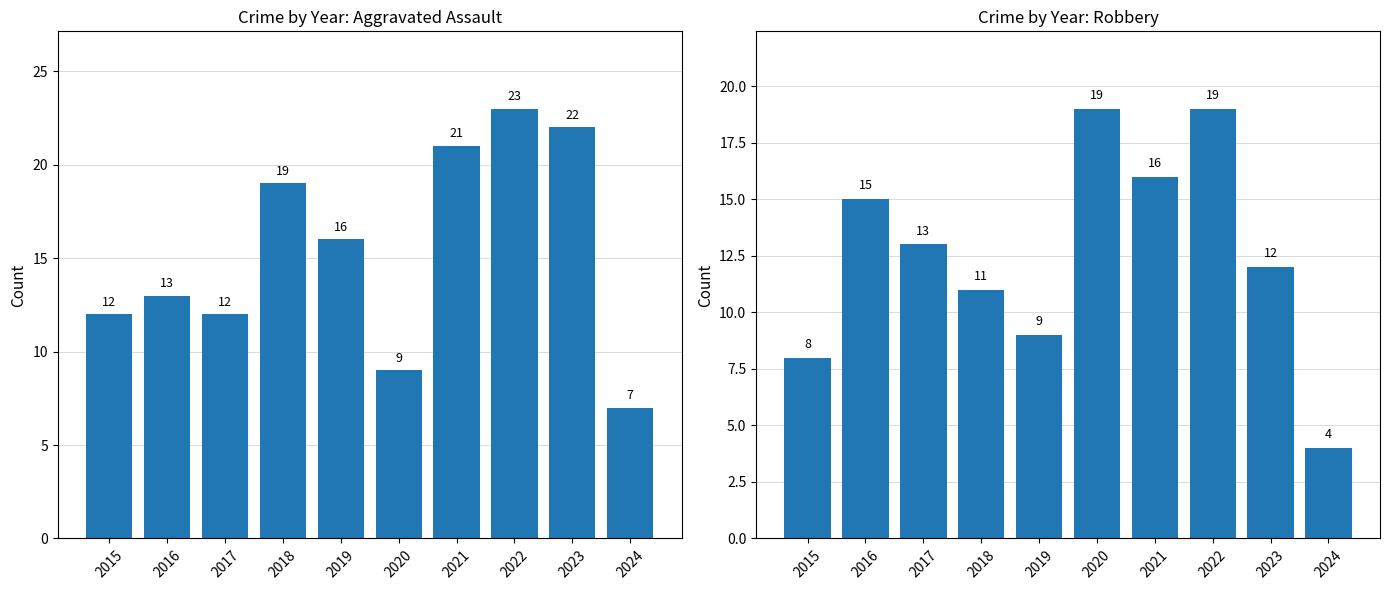

List the labels in order of Robbery value, smallest first.

2024, 2015, 2019, 2018, 2023, 2017, 2016, 2021, 2020, 2022